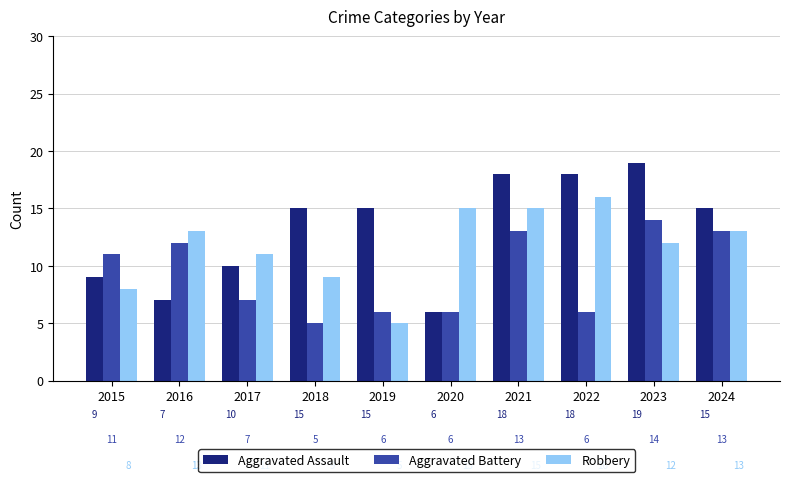

Between 2019 and 2023, which series saw the biggest shift?

Aggravated Battery